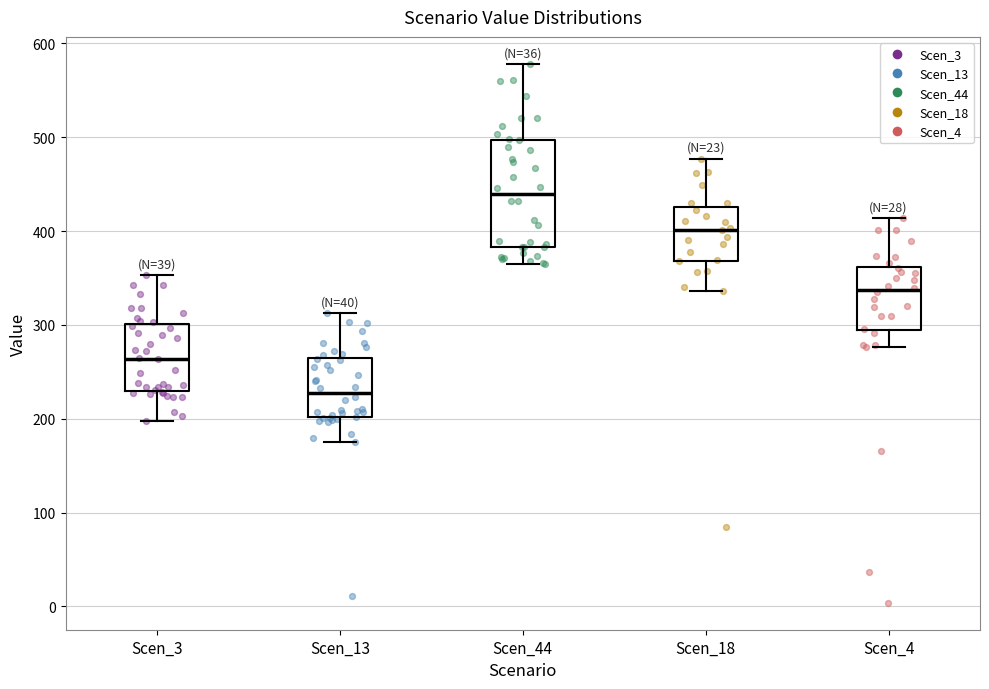

Reading left to right, read every box against the y-axis: the position of its median line, the range the box covers, and the ends of its whiskers. The values are not printed on the chart, so give them approximately, as read against the axis.

Scen_3: median 260, box 230 to 300, whiskers 200 to 350
Scen_13: median 230, box 200 to 270, whiskers 170 to 310
Scen_44: median 440, box 380 to 500, whiskers 360 to 580
Scen_18: median 400, box 370 to 430, whiskers 340 to 480
Scen_4: median 340, box 290 to 360, whiskers 280 to 410